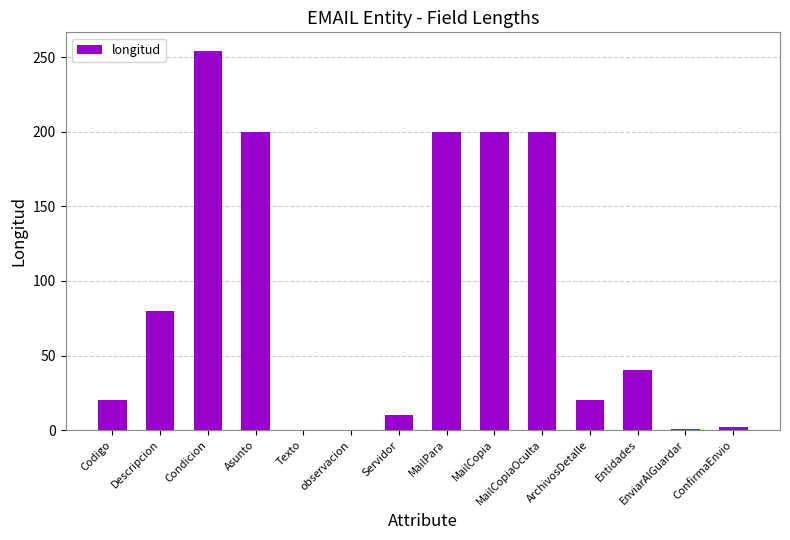

Count the number of data series in this chart.

1